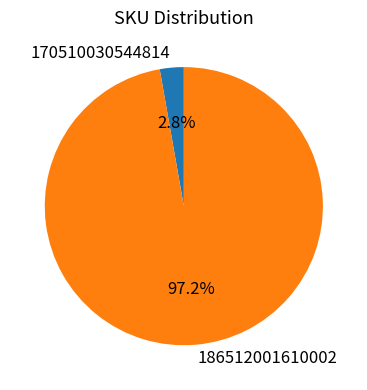

Which has a higher value, 186512001610002 or 170510030544814?

186512001610002